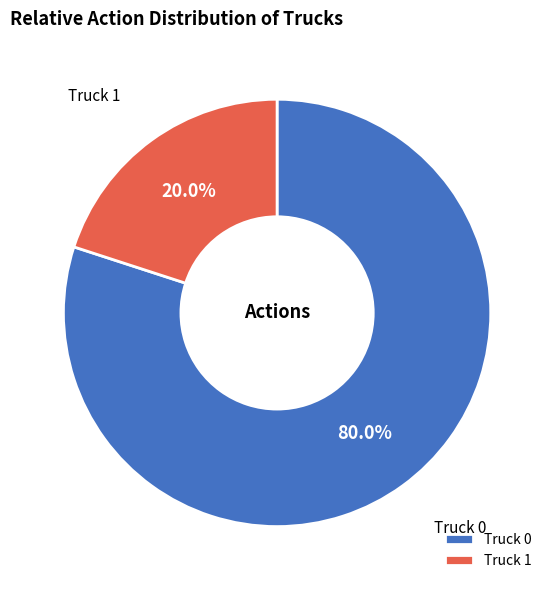

Which has a higher value, Truck 1 or Truck 0?

Truck 0